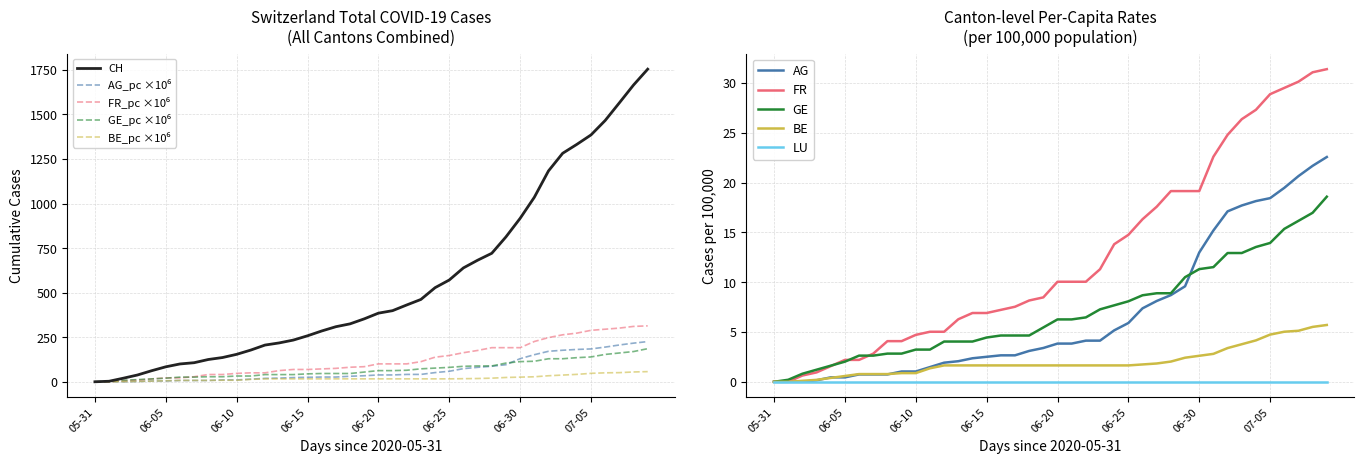

True or false: AG_pc has more than 1 interior local peaks.

False